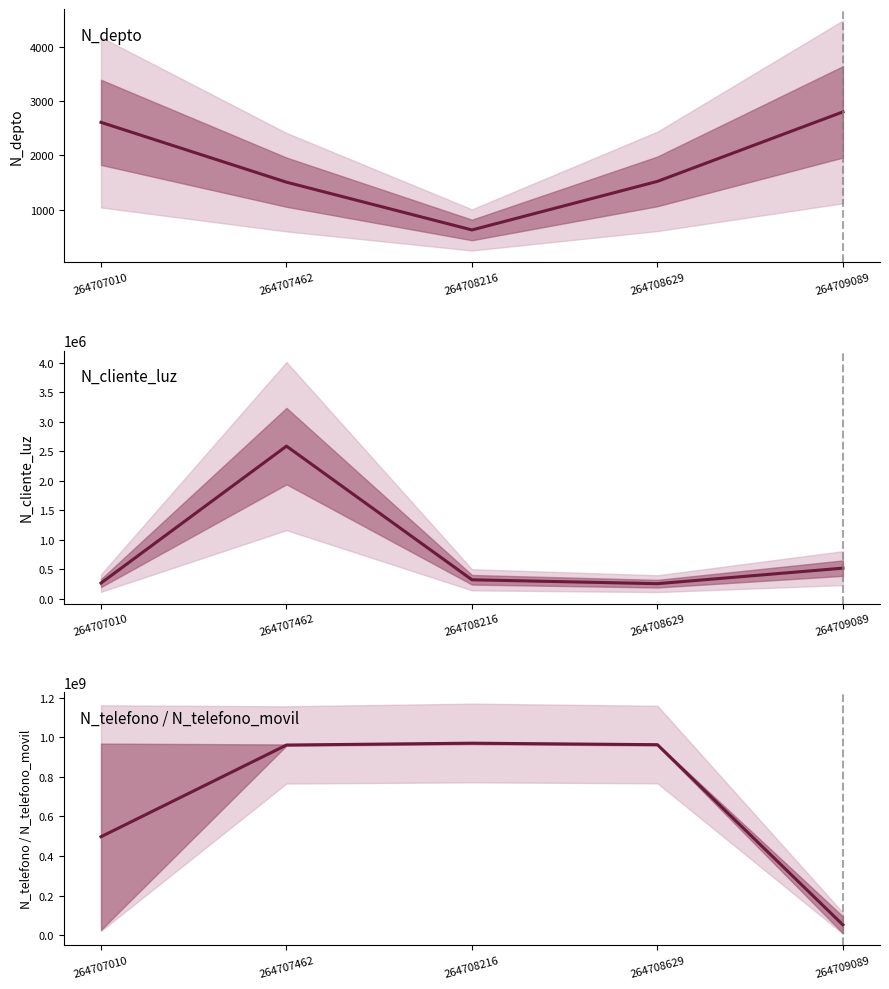

True or false: N_telefono (mean) has more than 1 interior local peaks.

False